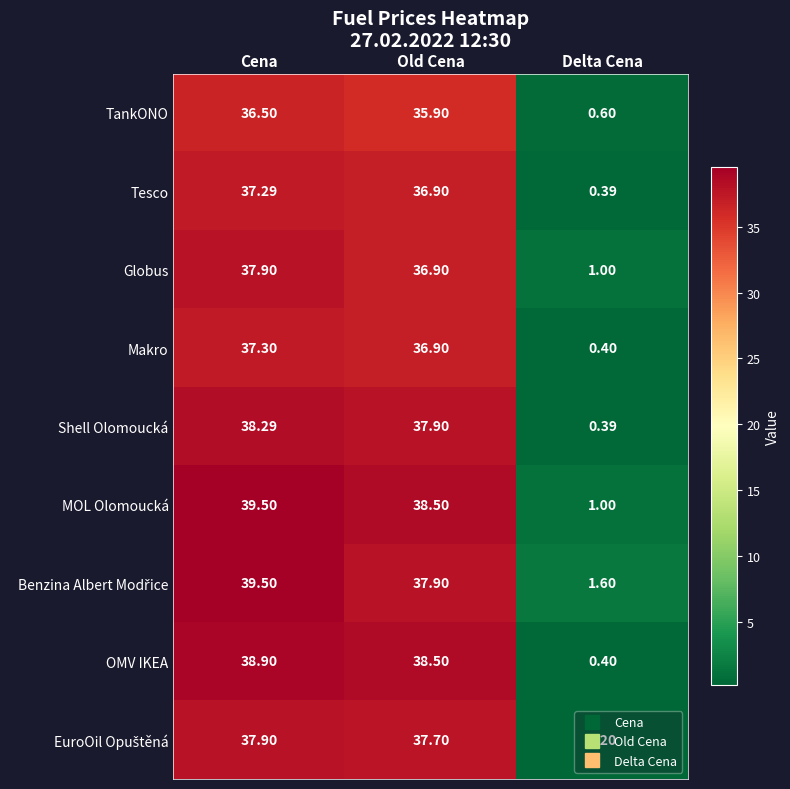

At which label is MOL Olomoucká closest to 20?

Old Cena